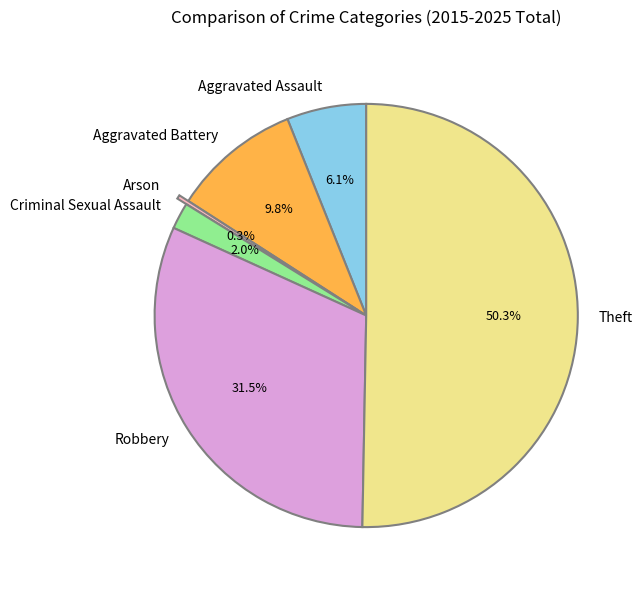

To the nearest percent, what percentage of the pie is Aggravated Battery?

10%